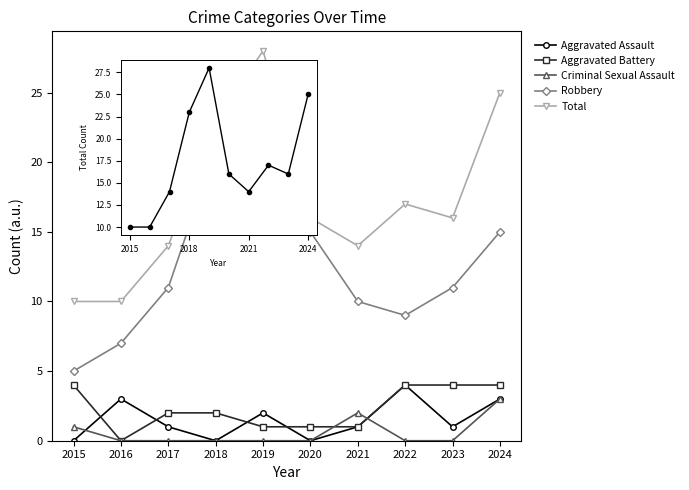

Reading left to right, extract all data points from this chart.

Aggravated Assault: 2015=0	2016=3	2017=1	2018=0	2019=2	2020=0	2021=1	2022=4	2023=1	2024=3
Aggravated Battery: 2015=4	2016=0	2017=2	2018=2	2019=1	2020=1	2021=1	2022=4	2023=4	2024=4
Criminal Sexual Assault: 2015=1	2016=0	2017=0	2018=0	2019=0	2020=0	2021=2	2022=0	2023=0	2024=3
Robbery: 2015=5	2016=7	2017=11	2018=21	2019=25	2020=15	2021=10	2022=9	2023=11	2024=15
Total: 2015=10	2016=10	2017=14	2018=23	2019=28	2020=16	2021=14	2022=17	2023=16	2024=25